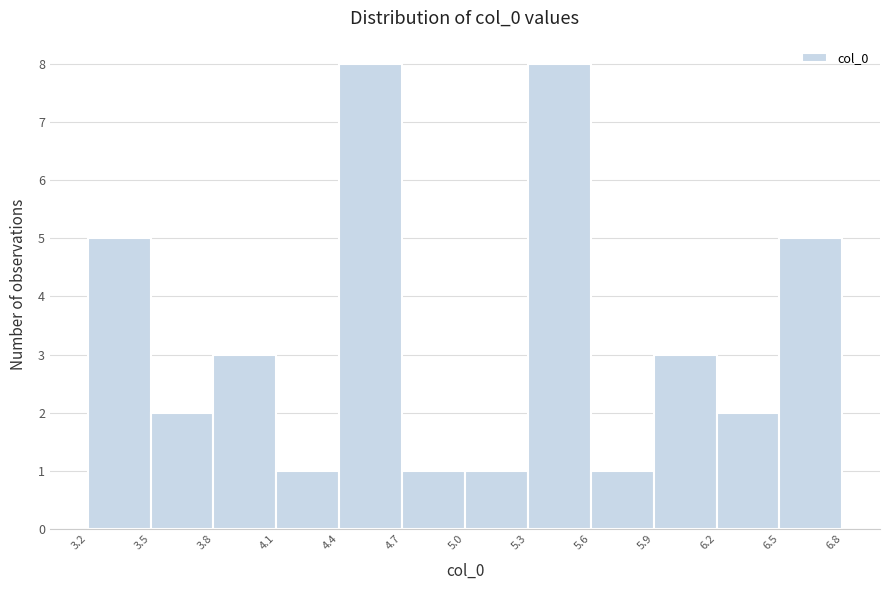

How tall is the bar that spans 4.7 to 5.0 on the x-axis? The values are not printed on the chart, so give them approximately, as read against the axis.

1